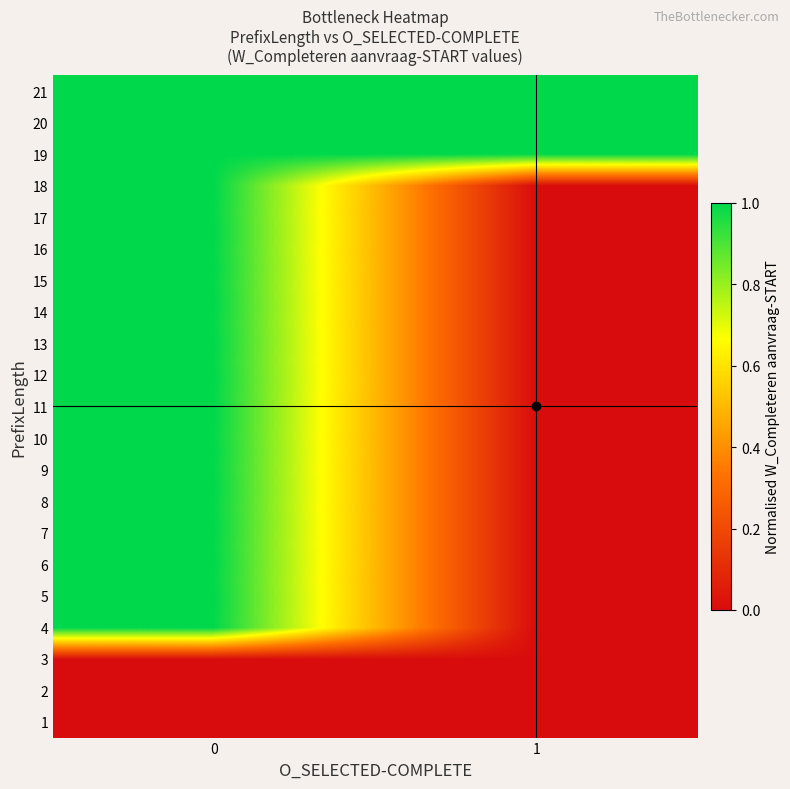

What is the total value across all series at 1?

3